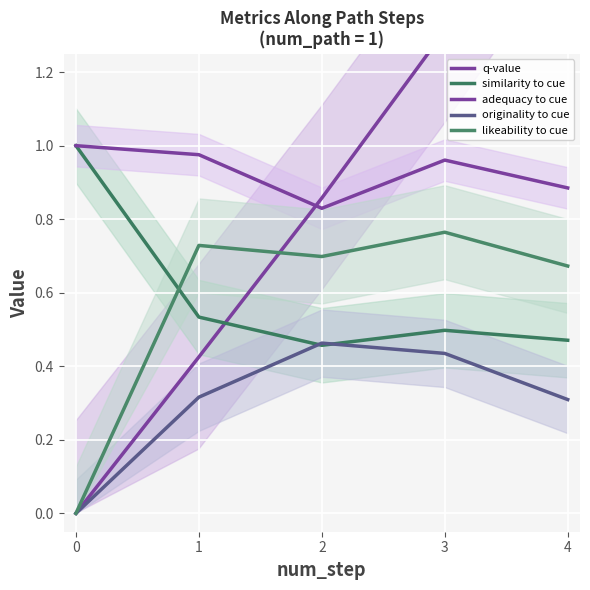

What is the minimum value for similarity to cue?

0.5